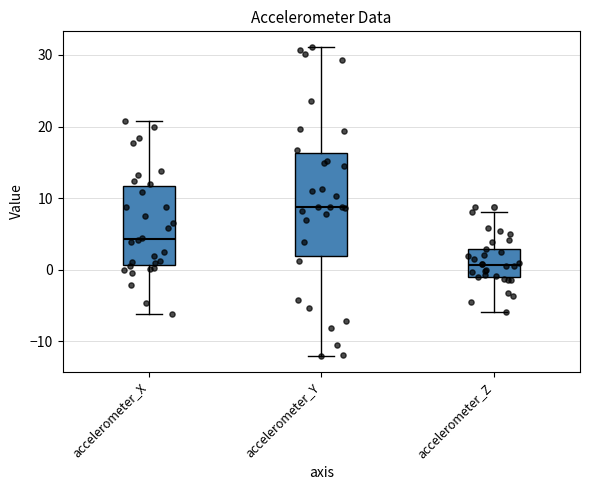

Where is the upper edge of the box for accelerometer_Z on the y-axis? The values are not printed on the chart, so give them approximately, as read against the axis.

3